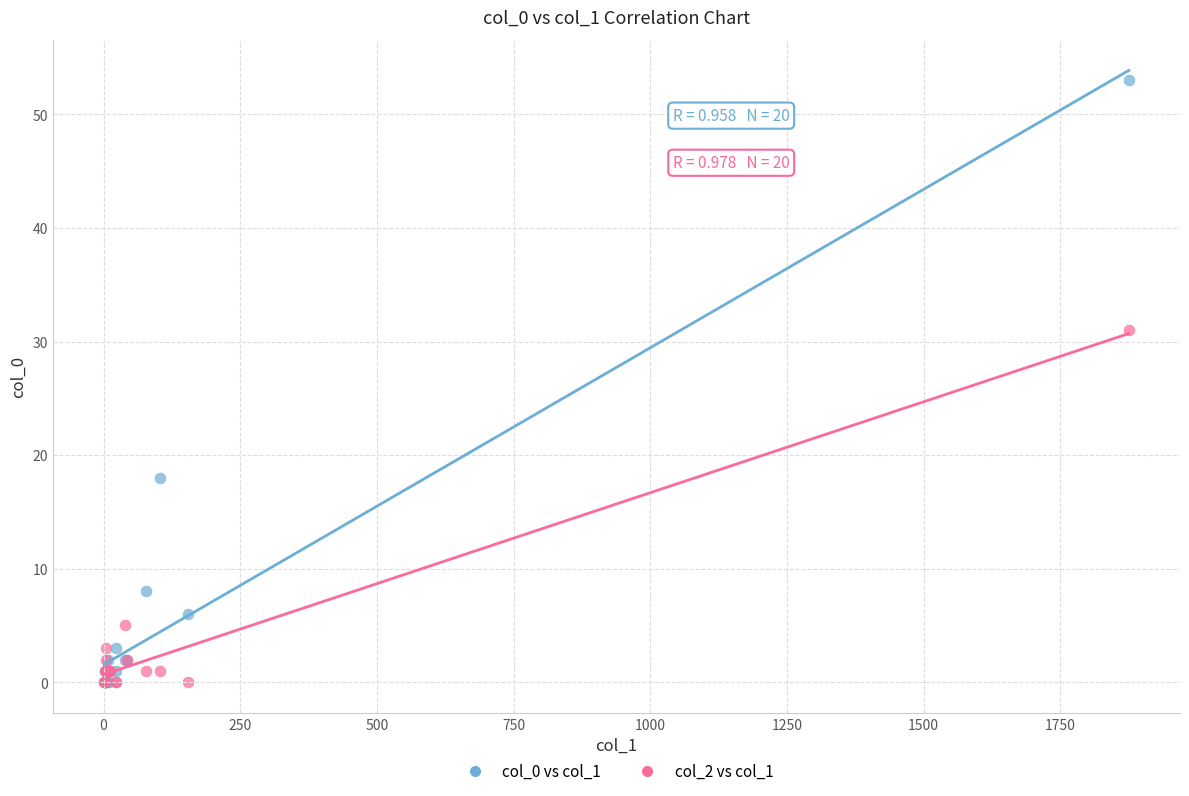

Which series contains the highest Y value?

col_0 vs col_1